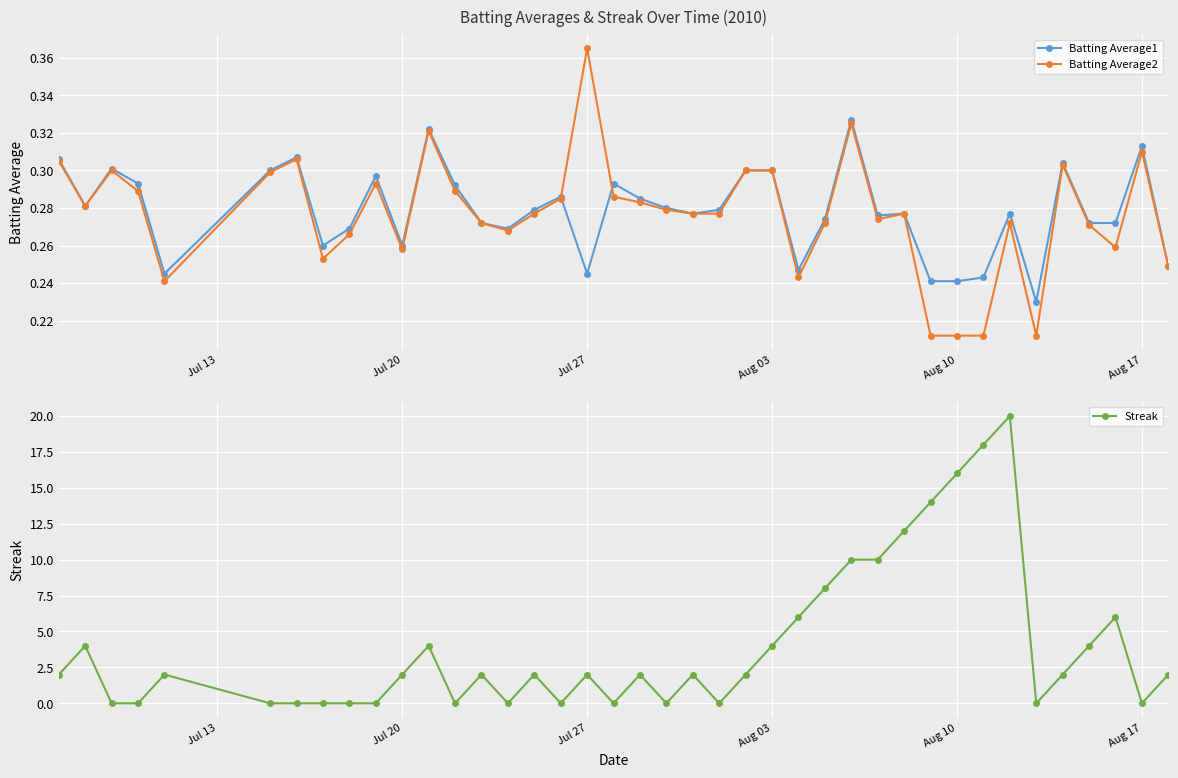

The Batting Average1 series shows 0.3 at Aug 03. True or false?

True